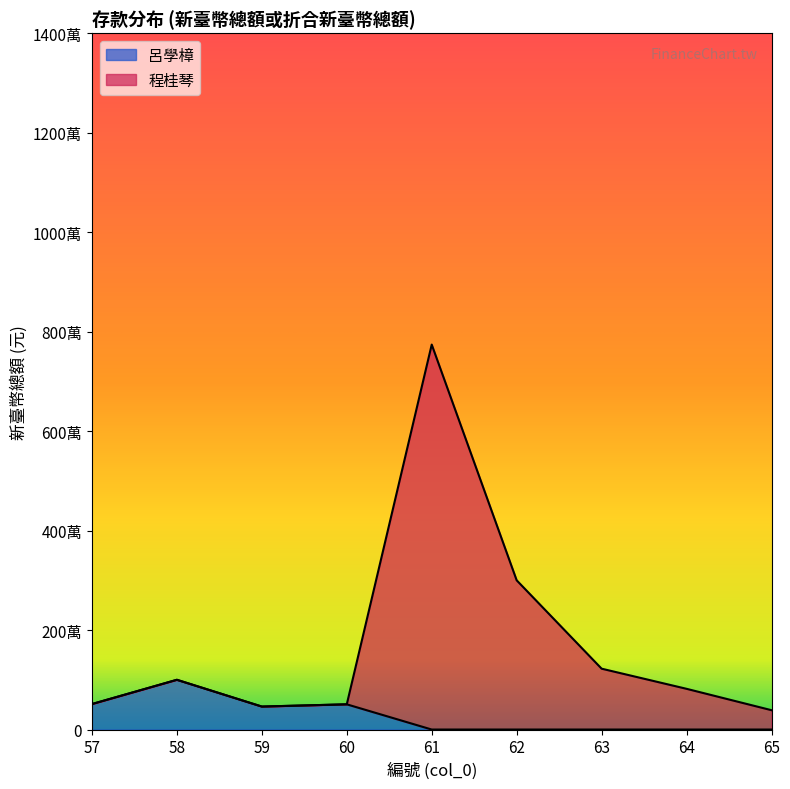

True or false: 呂學樟 and 程桂琴 cross at least once.

False